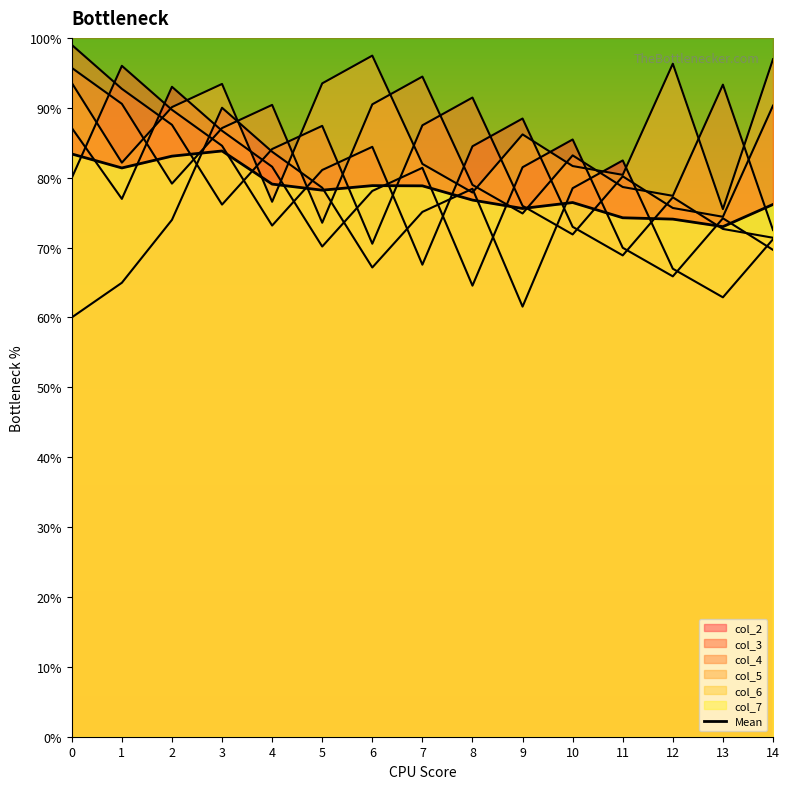

Rank the categories by value from highest to lowest.

3, 0, 2, 1, 4, 6, 7, 5, 8, 10, 14, 9, 11, 12, 13